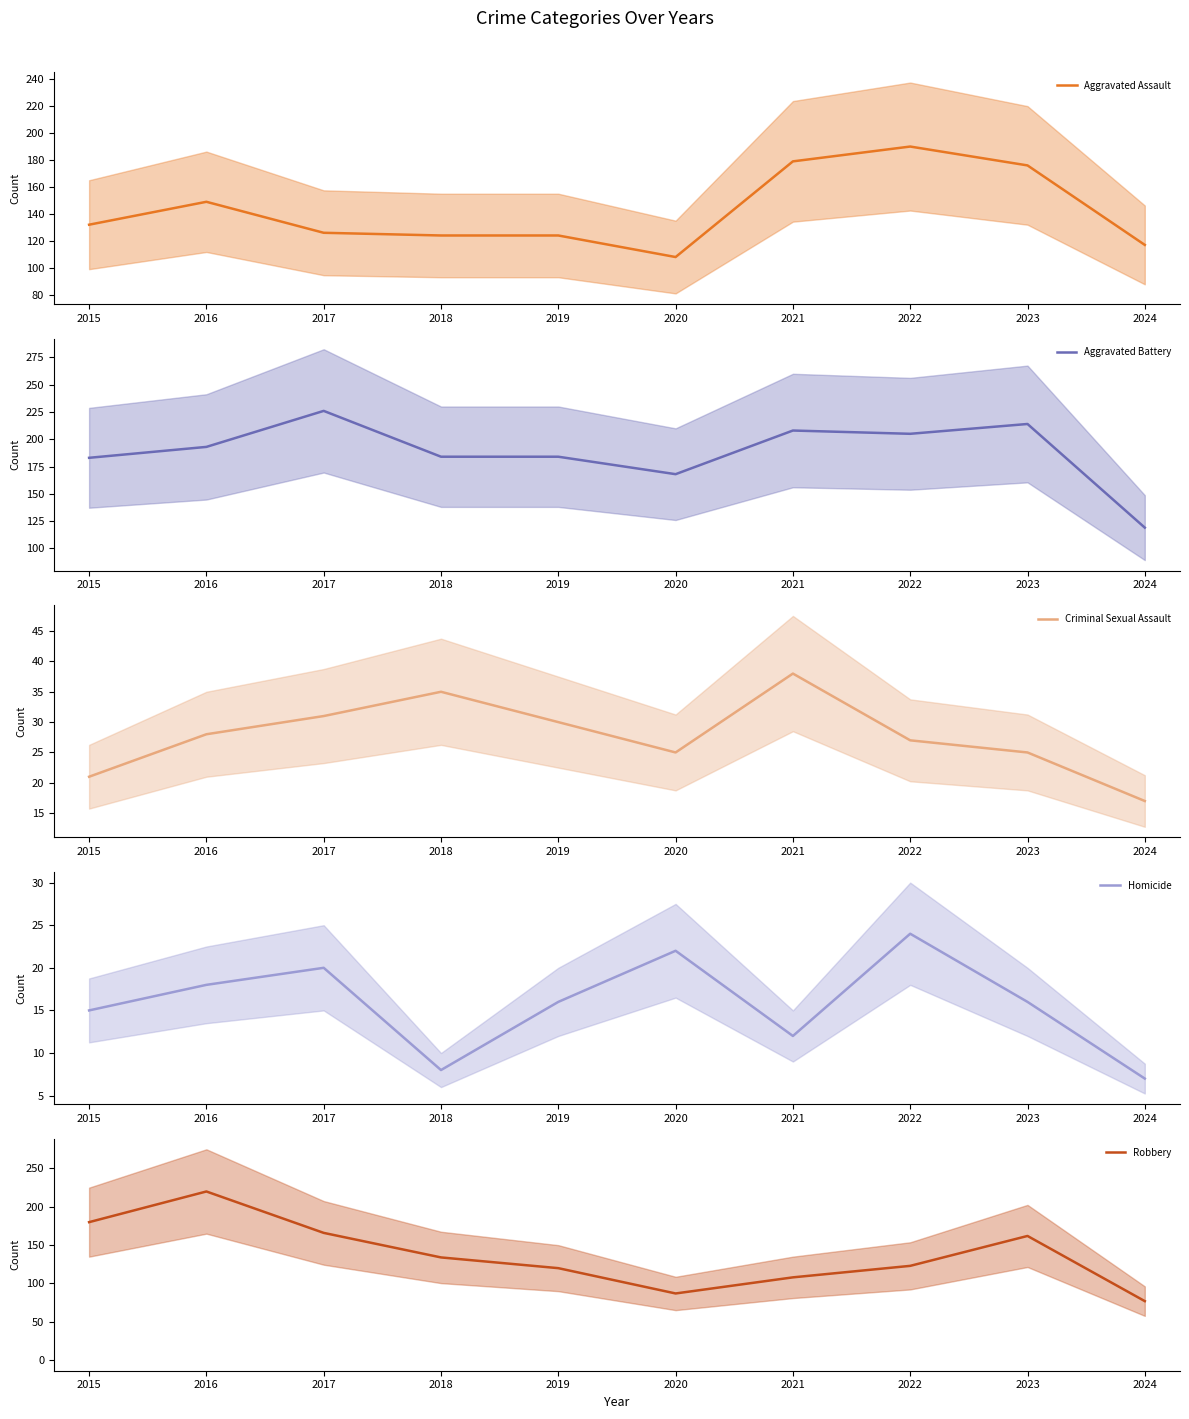

Is it true that Aggravated Battery equals 208 at 2021?

True